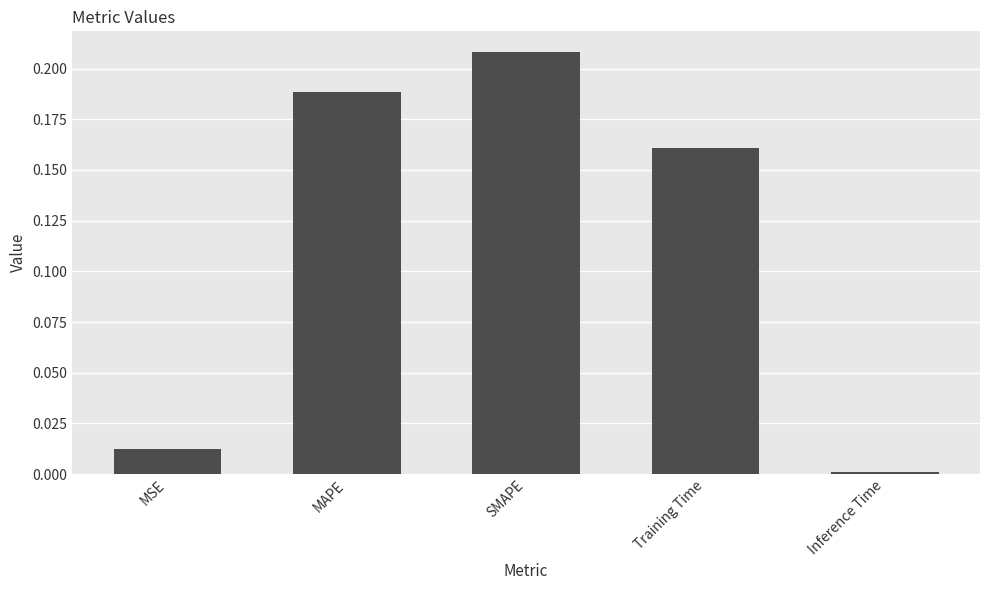

Which category has the lowest value across all series?

Inference Time